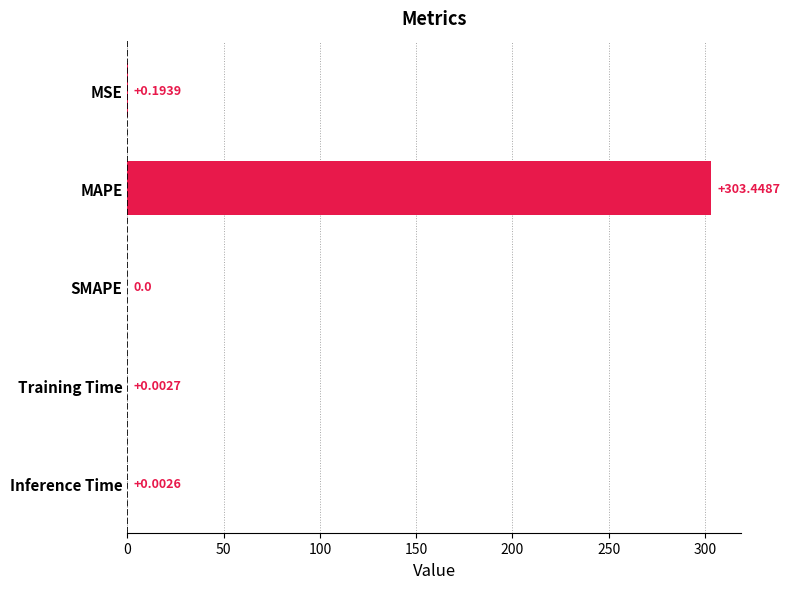

Which has a higher value, MSE or Training Time?

MSE